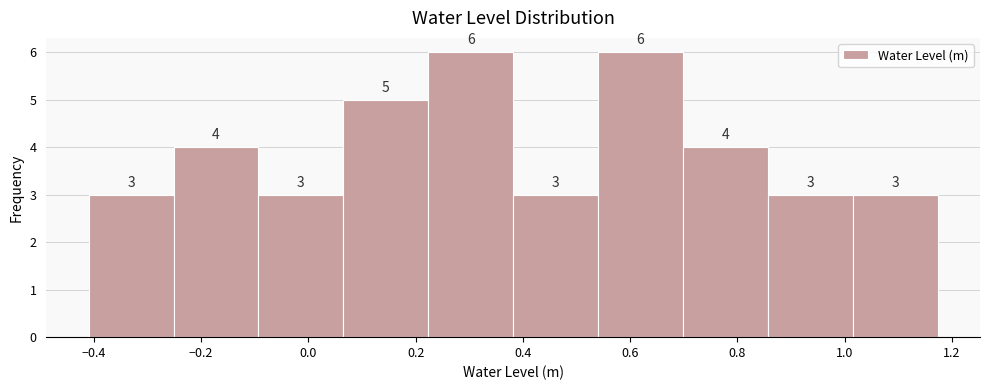

Reading left to right, transcribe this chart: for each bar, give the range it covers on the x-axis and its height. The bar edges are not printed on the chart, so give them approximately, as read against the axis.

-0.40 to -0.26: 3
-0.26 to -0.10: 4
-0.10 to 0.06: 3
0.06 to 0.22: 5
0.22 to 0.38: 6
0.38 to 0.54: 3
0.54 to 0.70: 6
0.70 to 0.86: 4
0.86 to 1.02: 3
1.02 to 1.18: 3